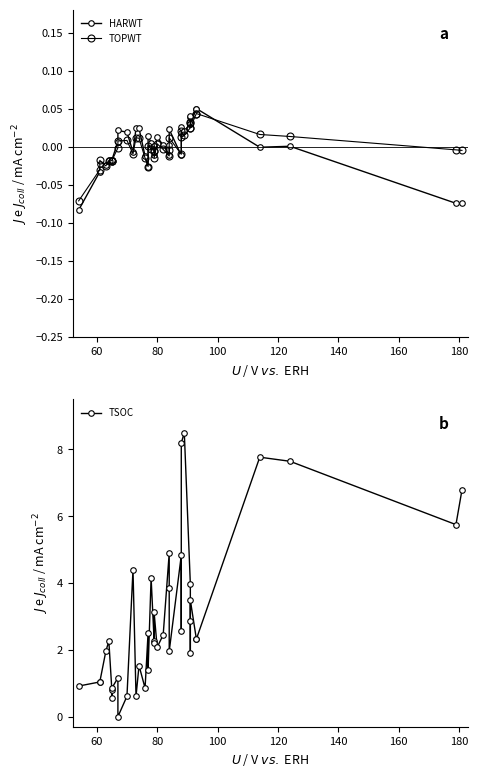

How many times do HARWT and TOPWT cross each other?

6